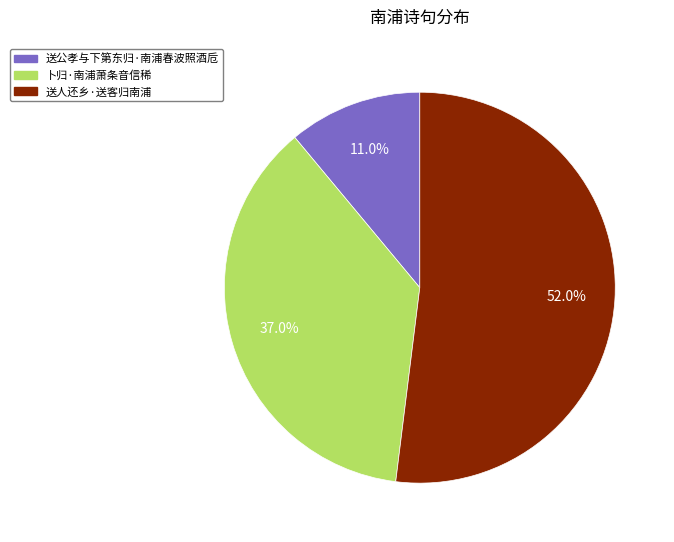

How many slices are in this pie chart?

3